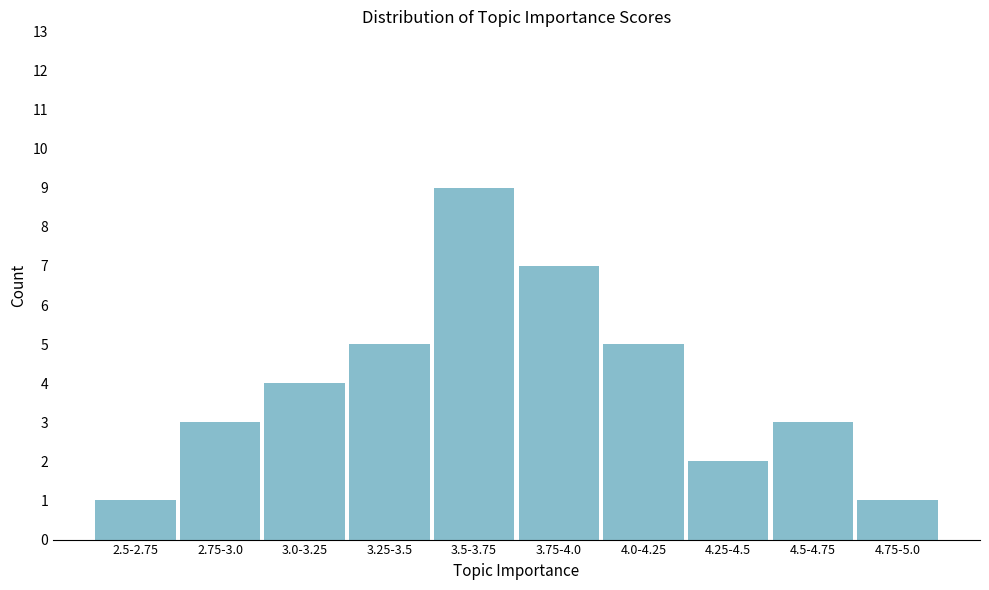

Reading left to right, what are all the values shown in this chart?

1	3	4	5	9	7	5	2	3	1